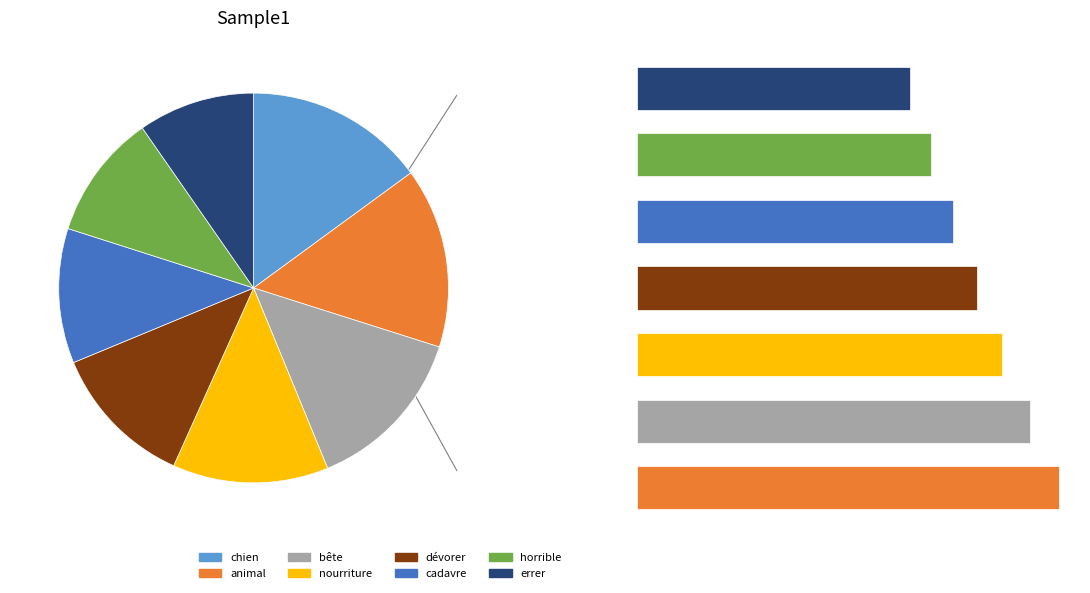

Which category has the smallest portion of the pie?

errer